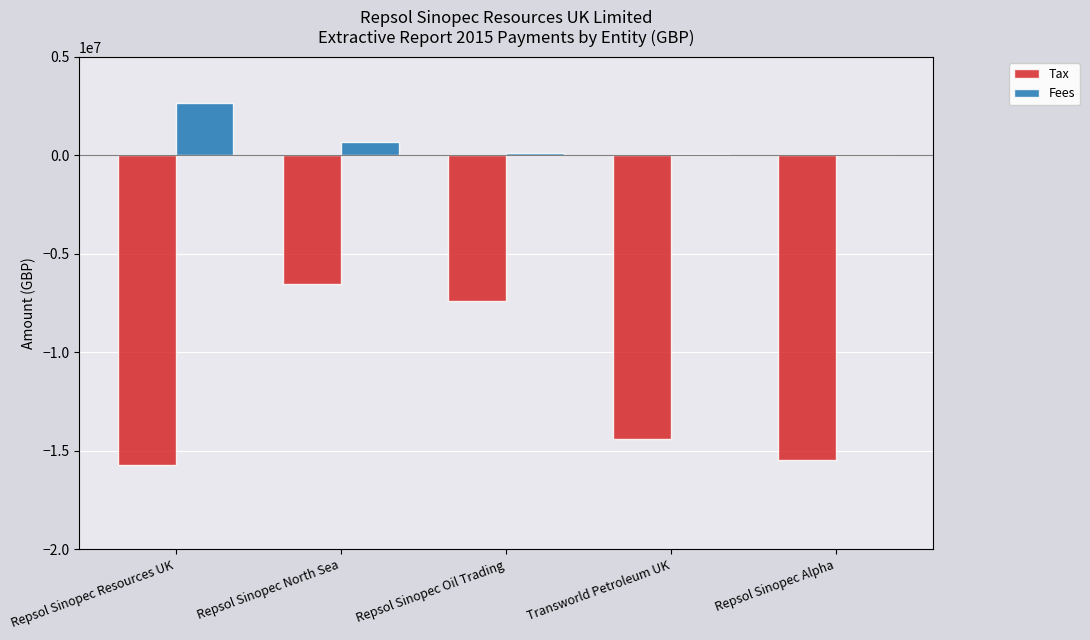

What is the maximum value for Tax?

-6556311